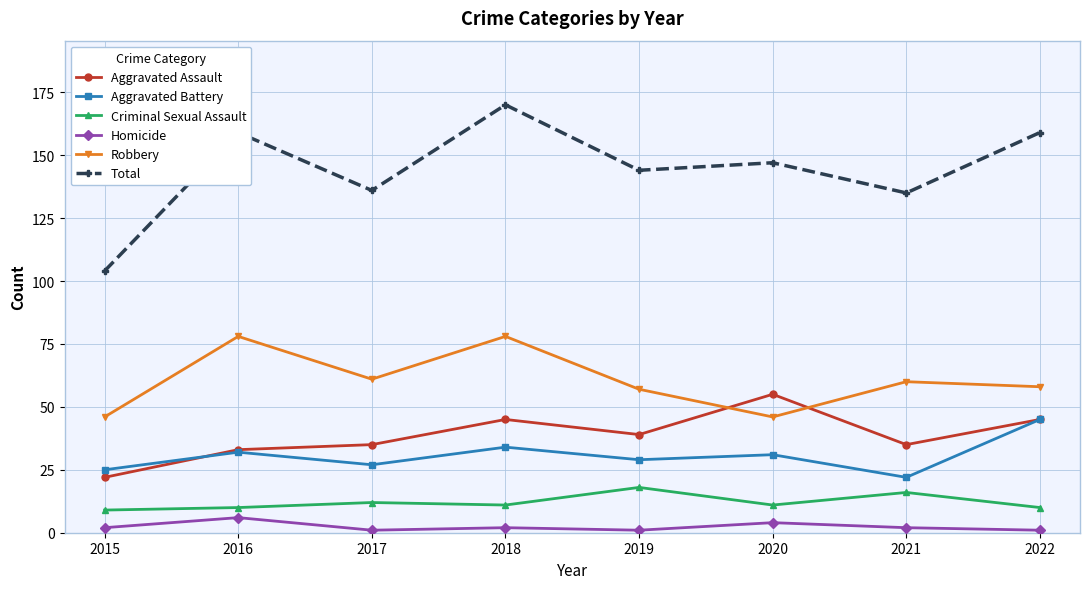

How many series are shown in this chart?

6